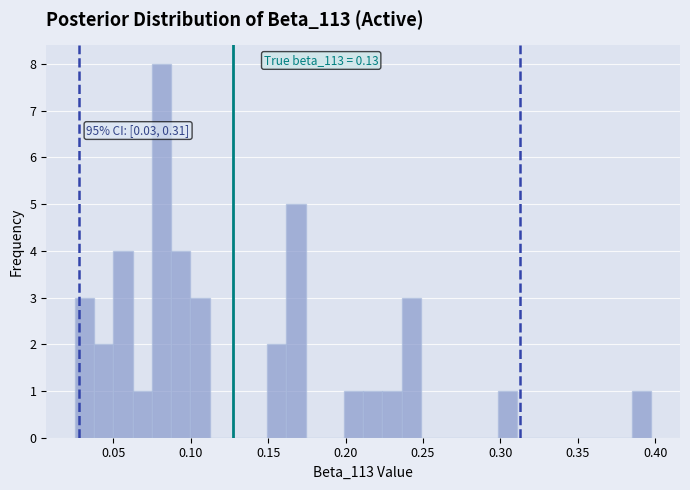

Around what value on the x-axis is the tallest bar? Give the approximate position of its centre, as read against the axis.

0.080